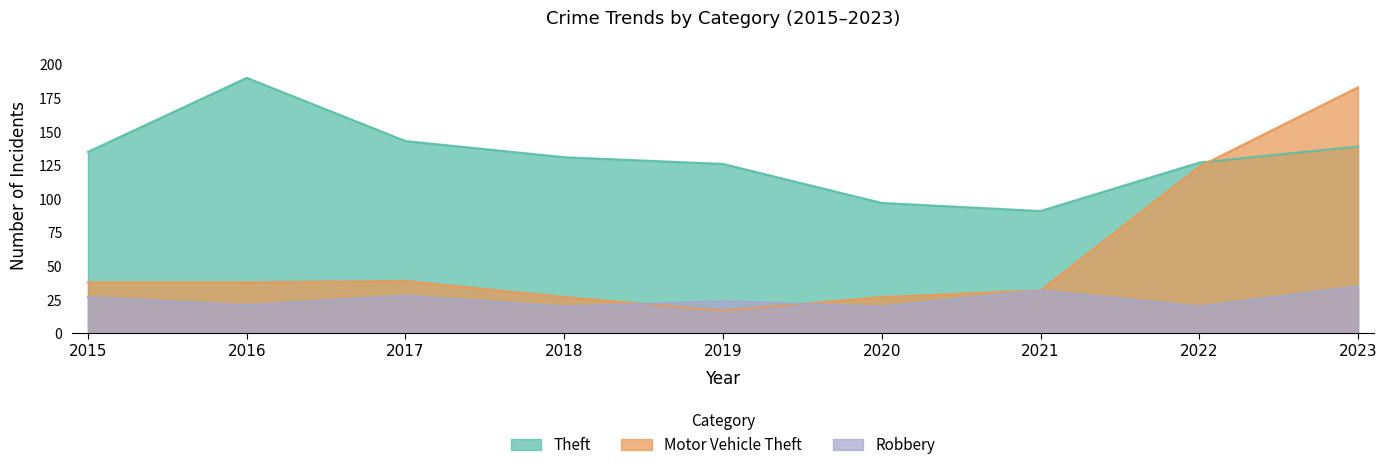

Is the value of Motor Vehicle Theft at 2016 greater than the value of Theft at 2016?

No